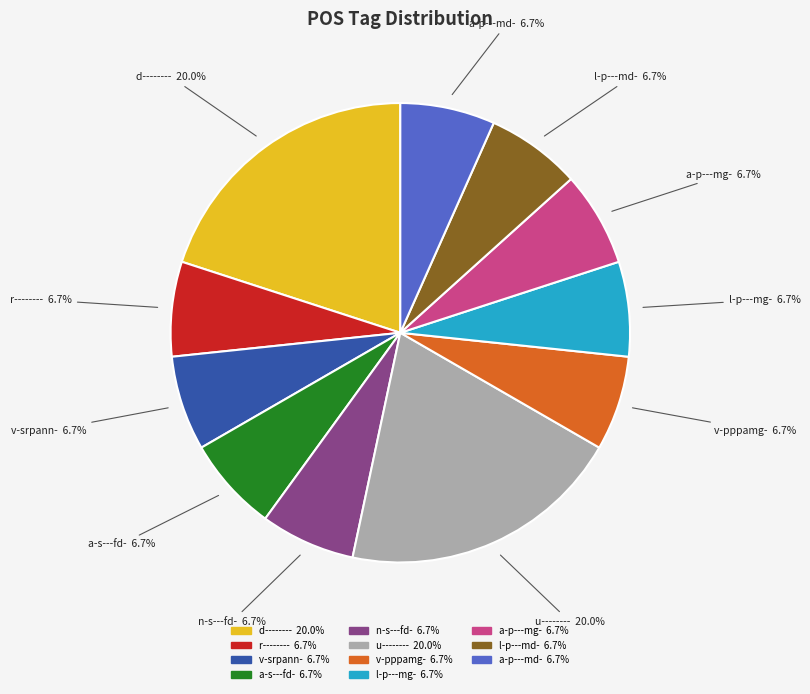

To the nearest percent, what is the combined percentage of v-pppamg- and v-srpann-?

13%